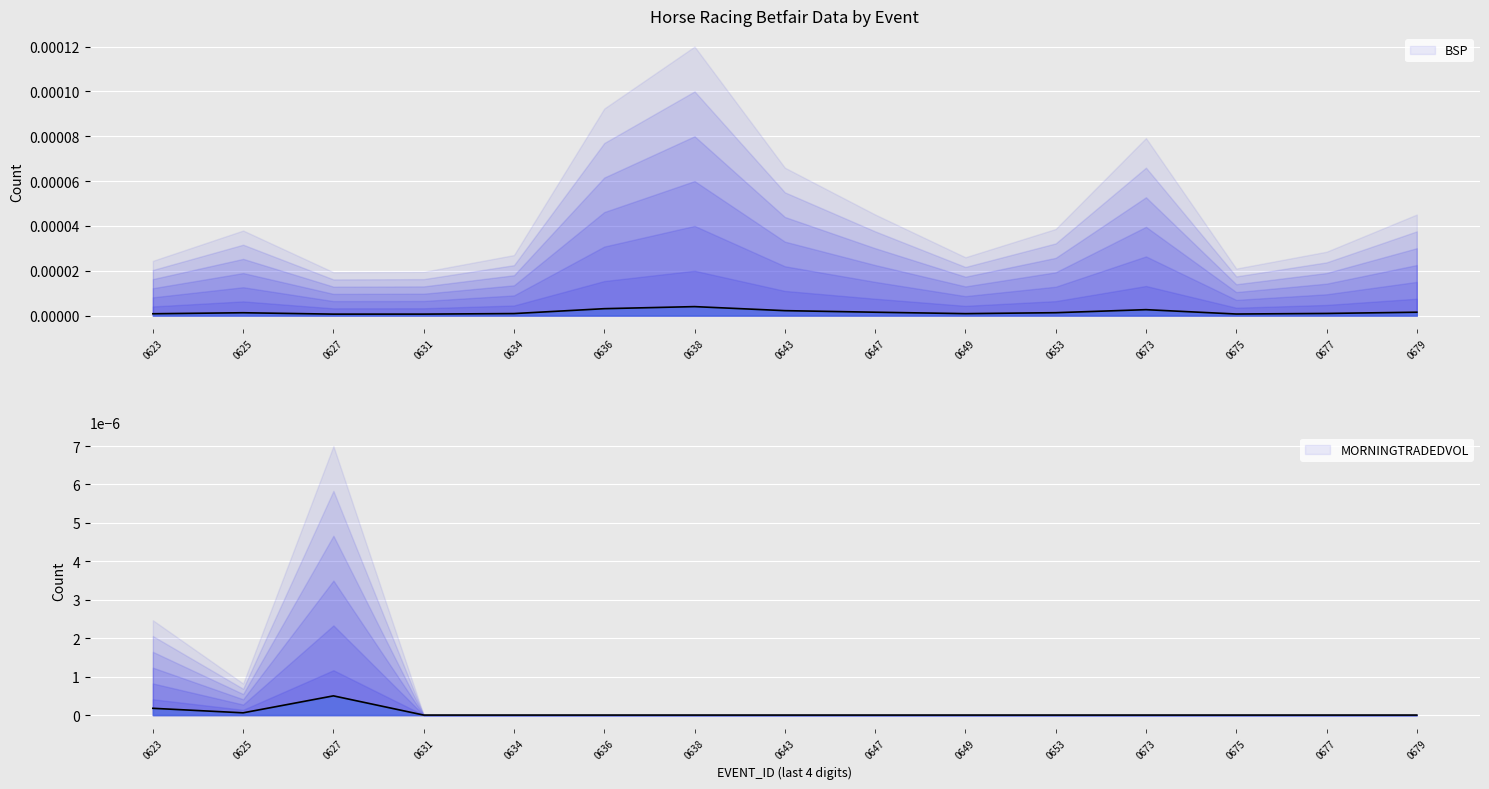

The value of MORNINGTRADEDVOL (norm.) at 0631 is 0.0. True or false?

True